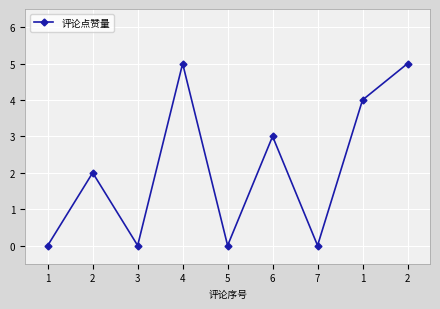

How many lines are shown in the chart?

1